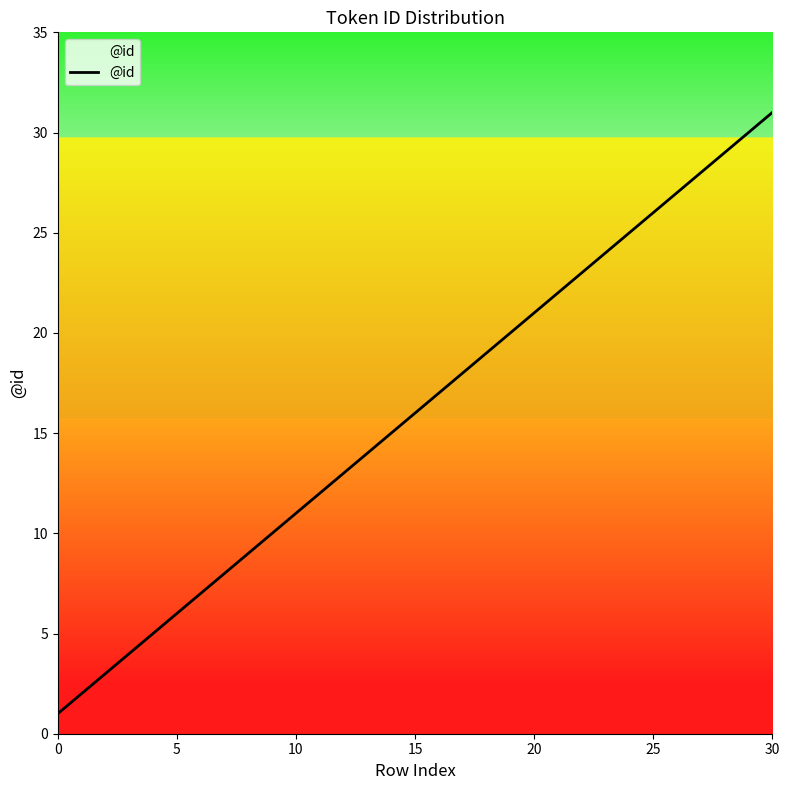

What is the average value?

16